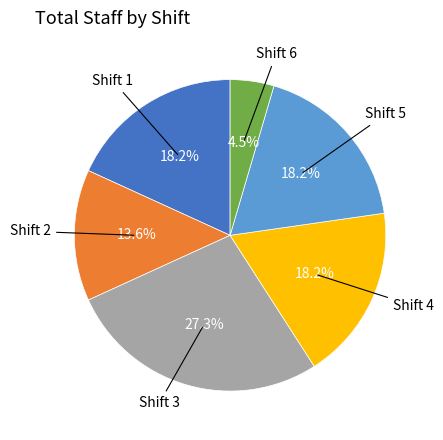

Does any single category account for the majority?

No